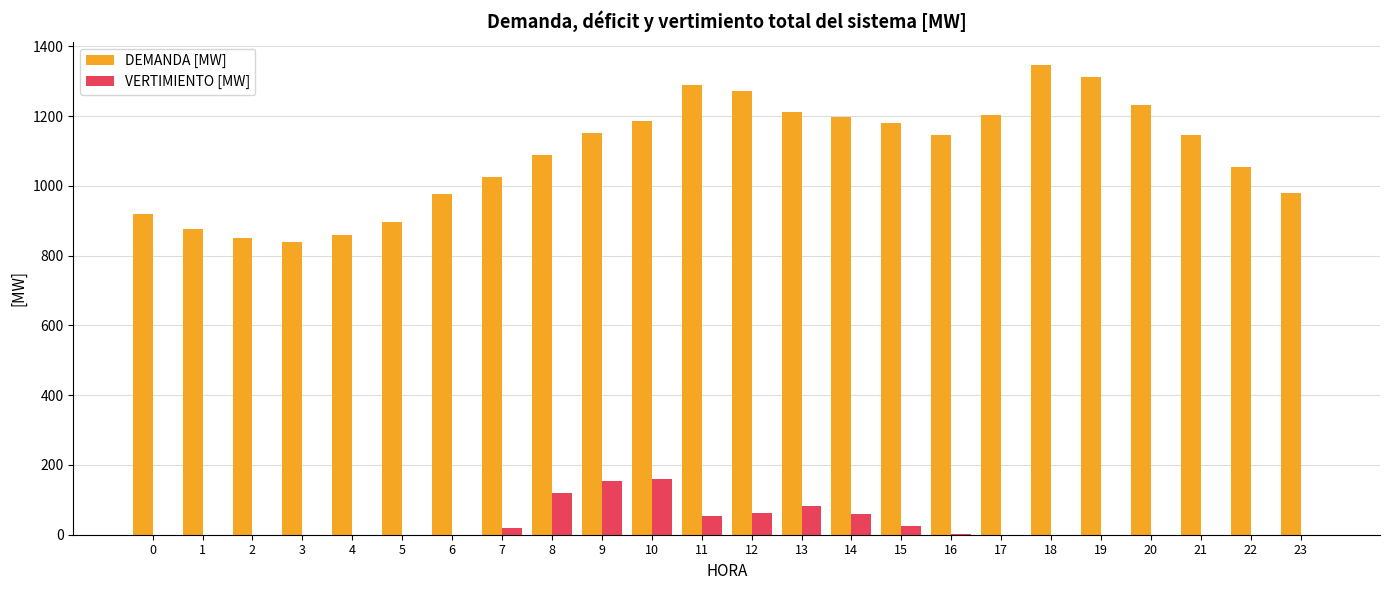

What is the maximum value shown in the chart?

1346.7